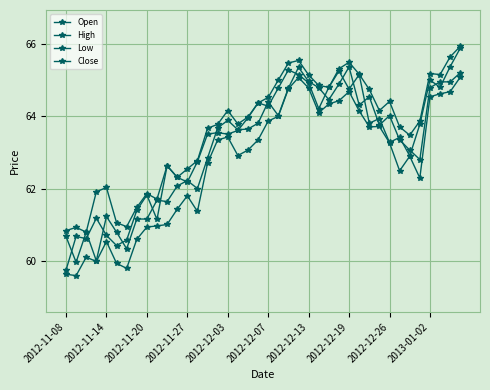

How many series are shown in this chart?

4